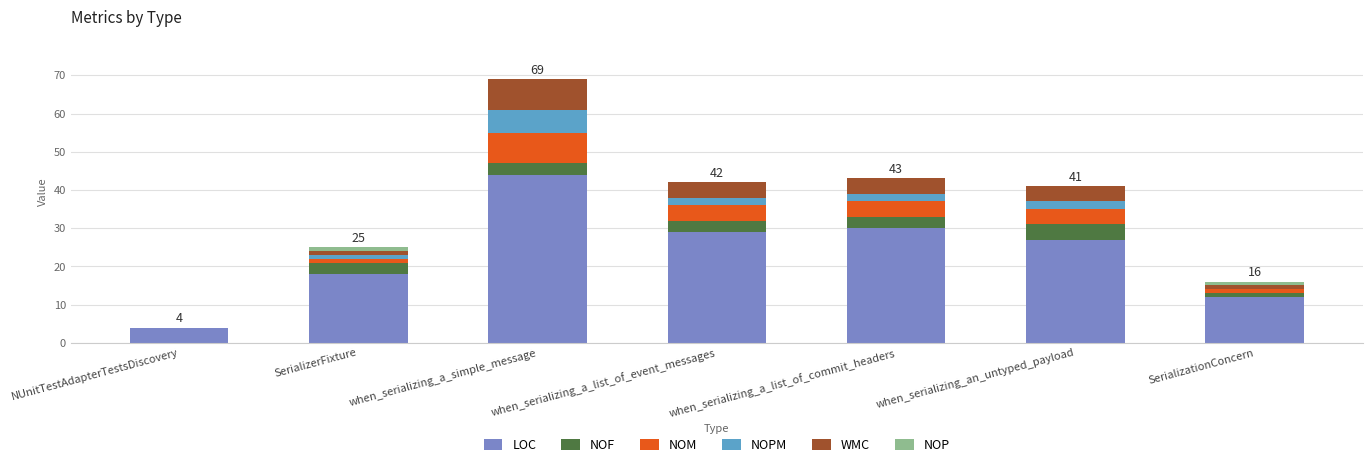

True or false: LOC has a value of 30 at when_serializing_a_list_of_commit_headers.

True